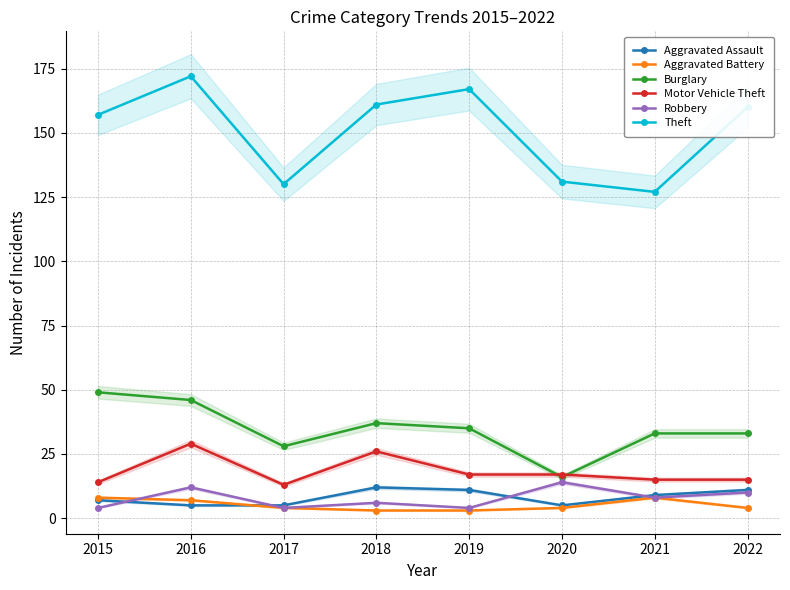

Where is the first local maximum for Motor Vehicle Theft?

2016